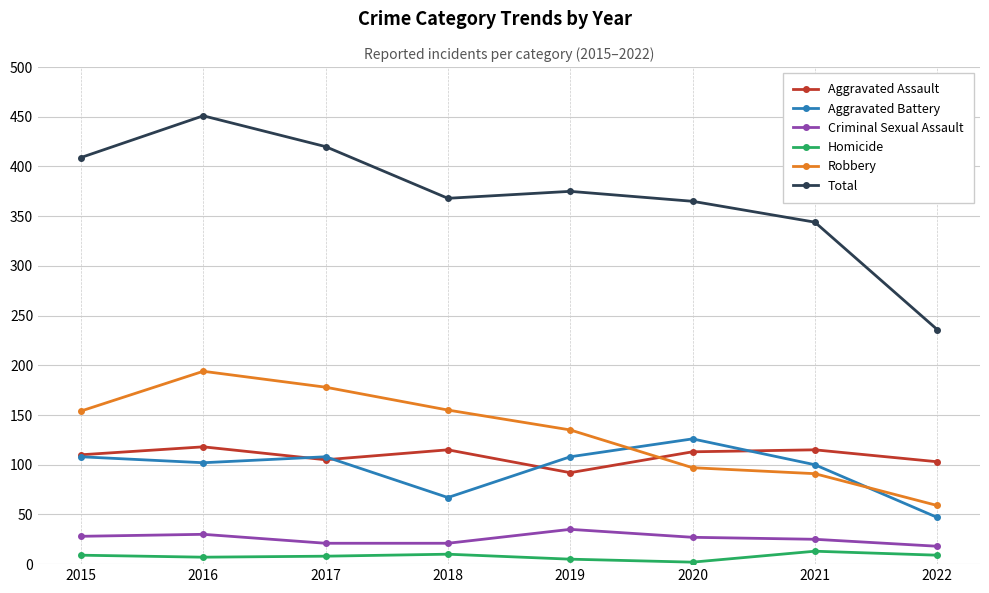

Which series has the widest spread of values?

Total